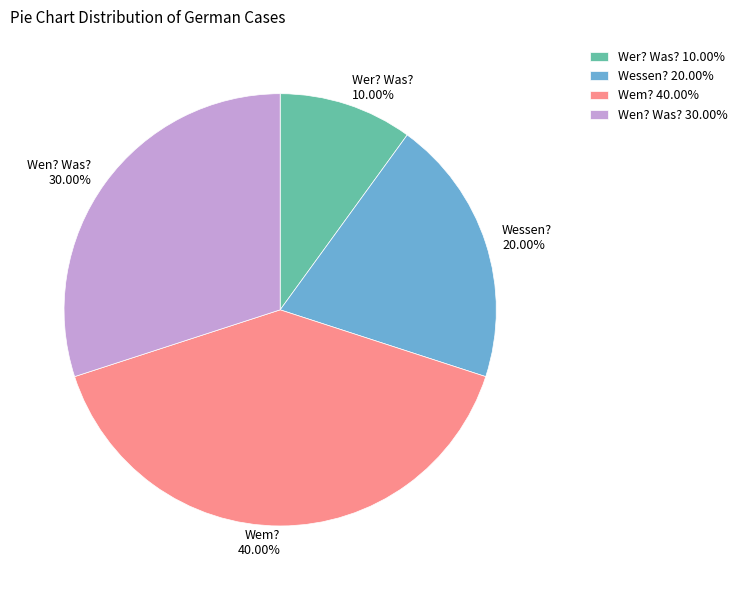

Which category has the smallest portion of the pie?

Wer? Was?